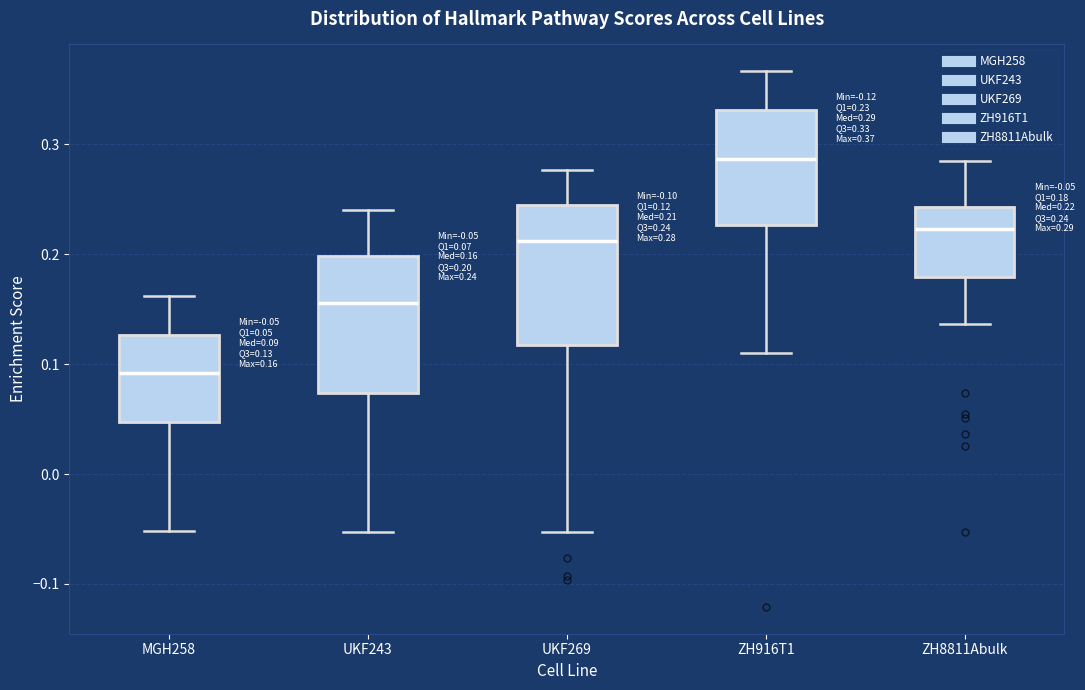

Which box's median line is the highest?

ZH916T1